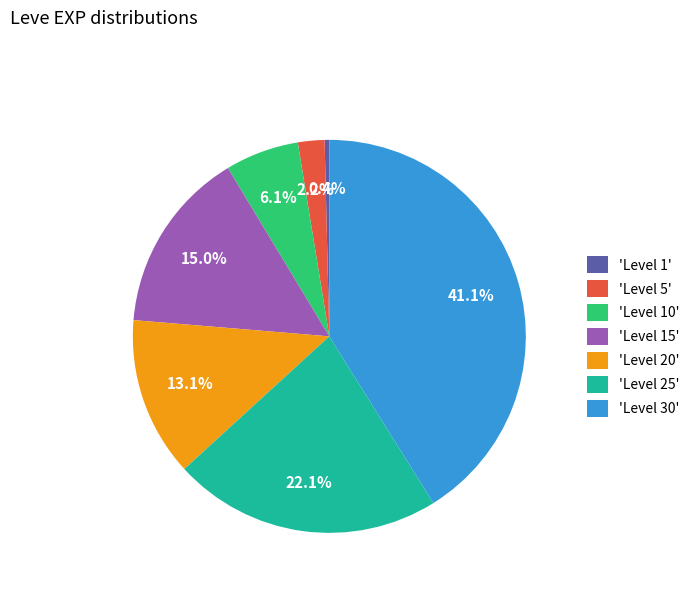

Which has a higher value, 'Level 15' or 'Level 30'?

'Level 30'